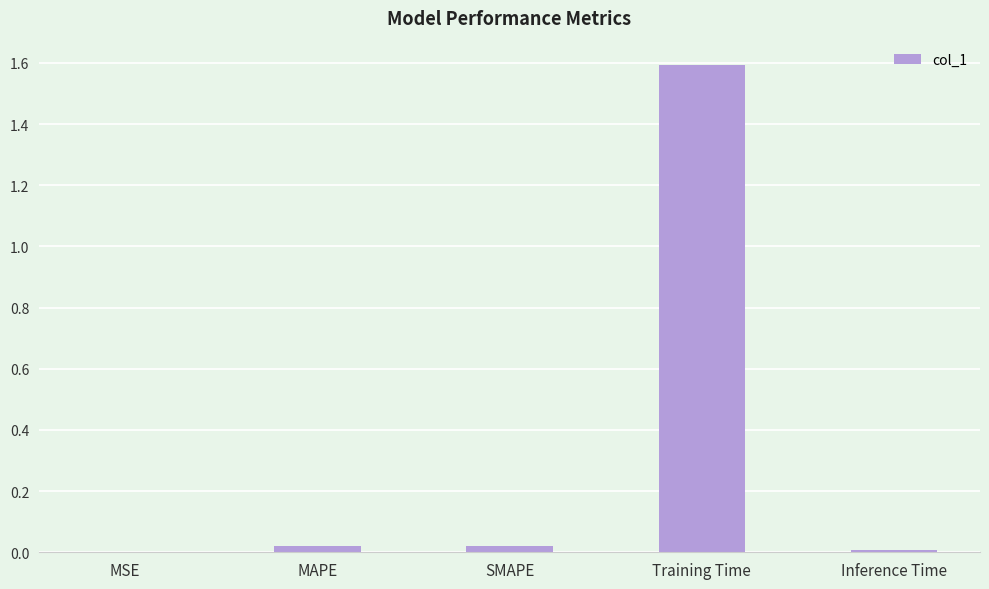

Count the number of data series in this chart.

1